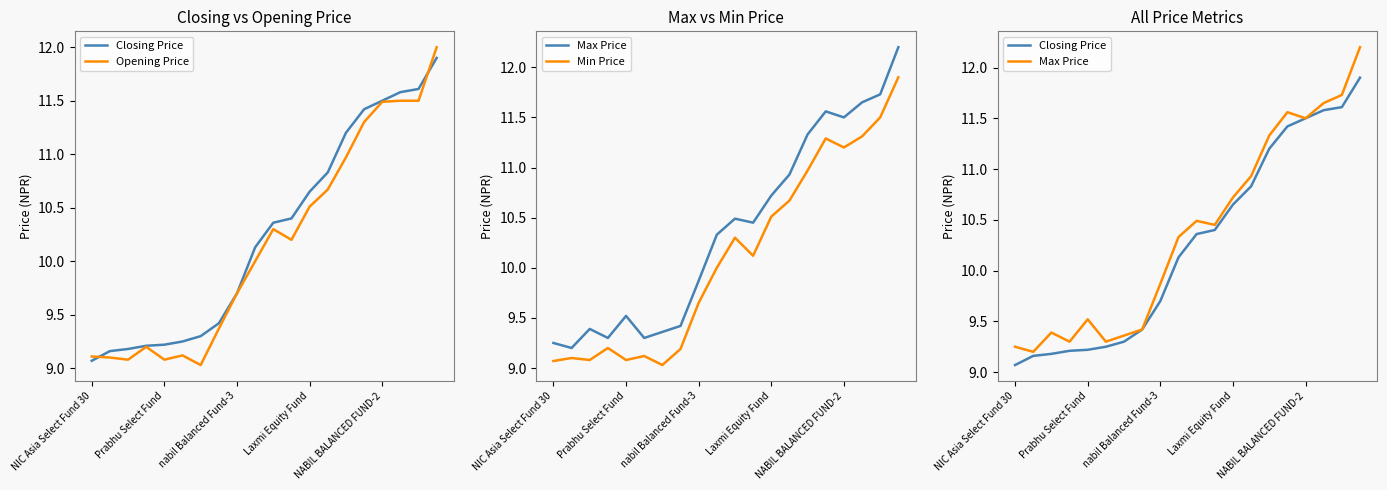

List the series in order of their peak value, highest first.

Max Price, Opening Price, Closing Price, Min Price